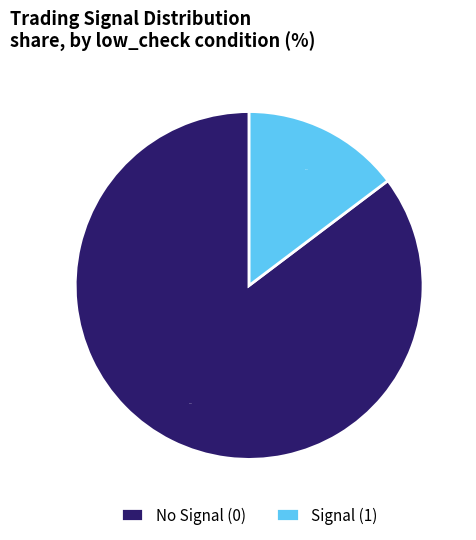

Count the number of slices in the pie.

2